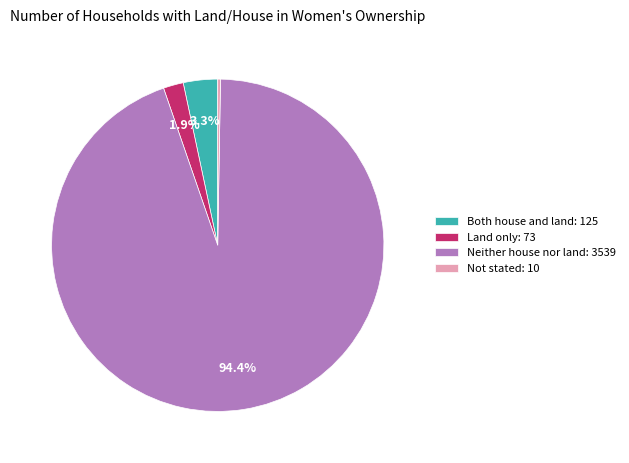

What is the ratio of the value at Both house and land to the value at Land only?

1.7